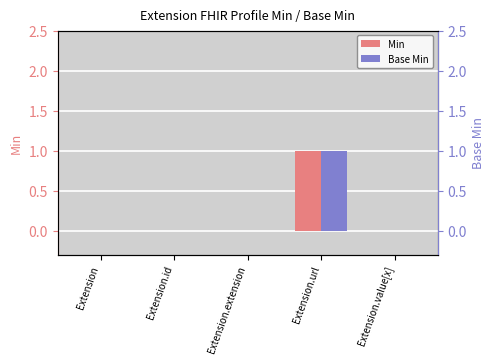

What is the sum of all Base Min values?

1